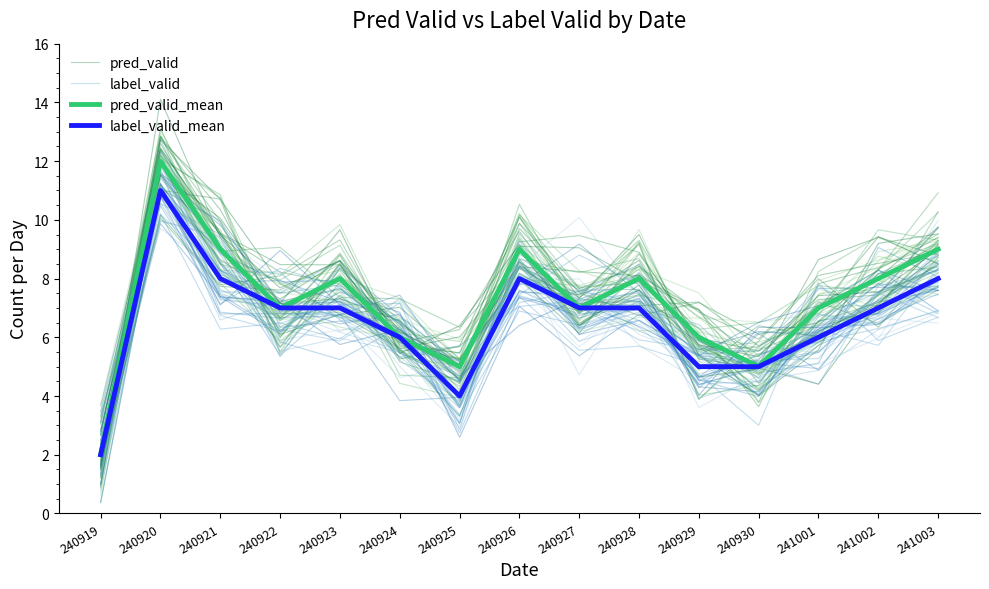

Reading right to left, what are all the values shown in this chart?

pred_valid: 241003=7.6	241002=6.5	241001=7.2	240930=4.6	240929=5.6	240928=8.4	240927=6.6	240926=9.6	240925=6.3	240924=5.8	240923=7.8	240922=8.2	240921=9.5	240920=11.9	240919=2.4
label_valid: 241003=7.8	241002=6.5	241001=6.3	240930=4.1	240929=5.1	240928=6.6	240927=5.9	240926=8.1	240925=3.8	240924=7.2	240923=5.9	240922=6.3	240921=8.3	240920=10.2	240919=1.6
pred_valid_mean: 241003=9.0	241002=8.0	241001=7.0	240930=5.0	240929=6.0	240928=8.0	240927=7.0	240926=9.0	240925=5.0	240924=6.0	240923=8.0	240922=7.0	240921=9.0	240920=12.0	240919=2.0
label_valid_mean: 241003=8.0	241002=7.0	241001=6.0	240930=5.0	240929=5.0	240928=7.0	240927=7.0	240926=8.0	240925=4.0	240924=6.0	240923=7.0	240922=7.0	240921=8.0	240920=11.0	240919=2.0